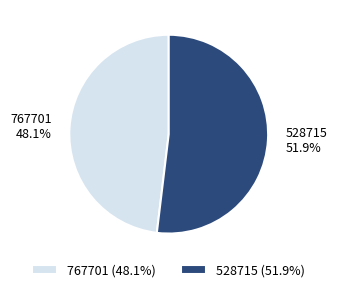

What percentage is the 767701 slice, to the nearest percent?

48%